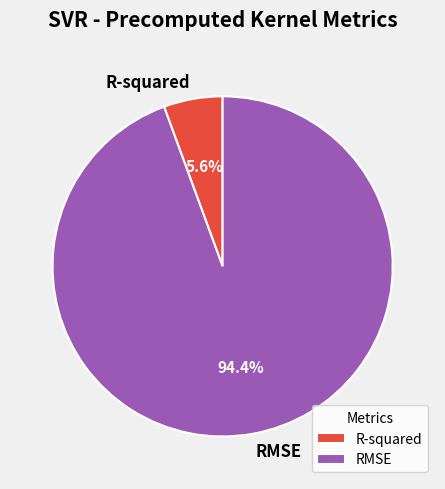

What is the smallest slice in the pie chart?

R-squared